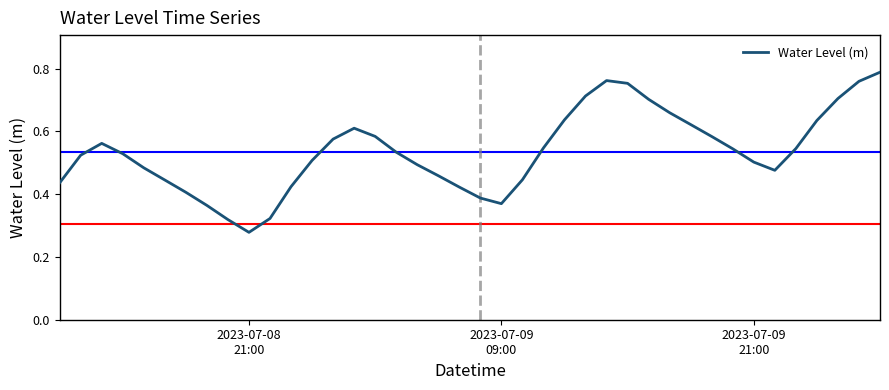

How many categories are shown in the chart?

40